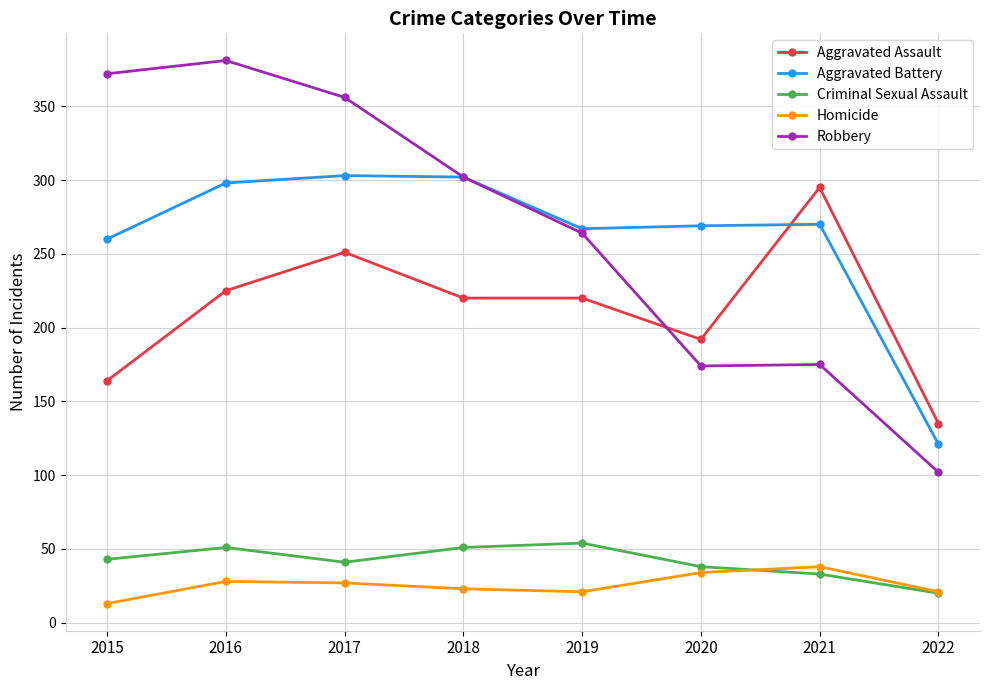

At which label does Robbery reach its peak?

2016